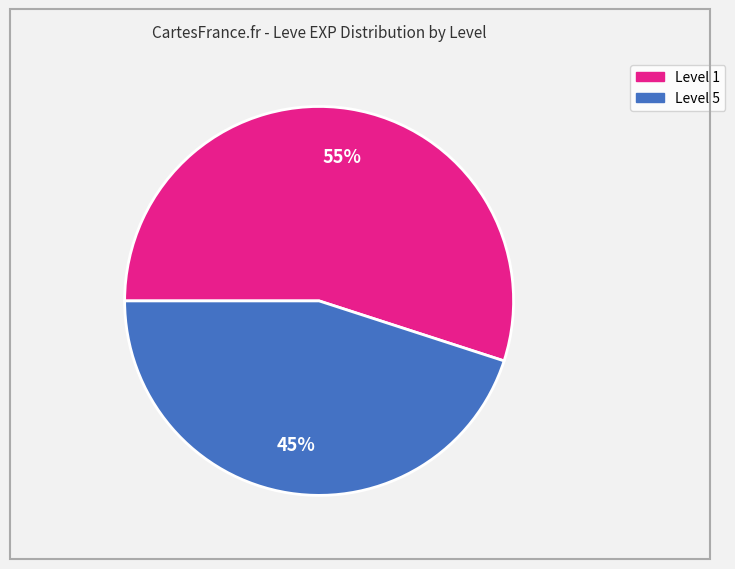

To the nearest percent, what is the average slice percentage?

50%